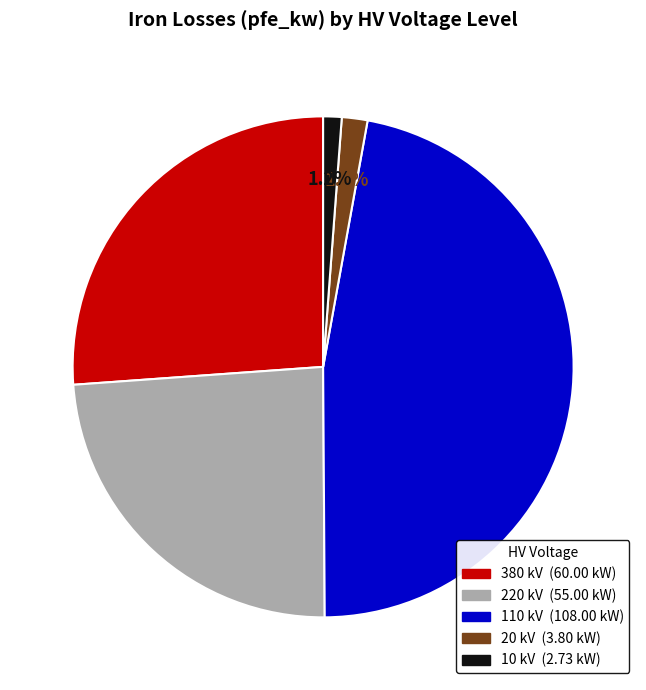

Is there a majority slice in this chart?

No